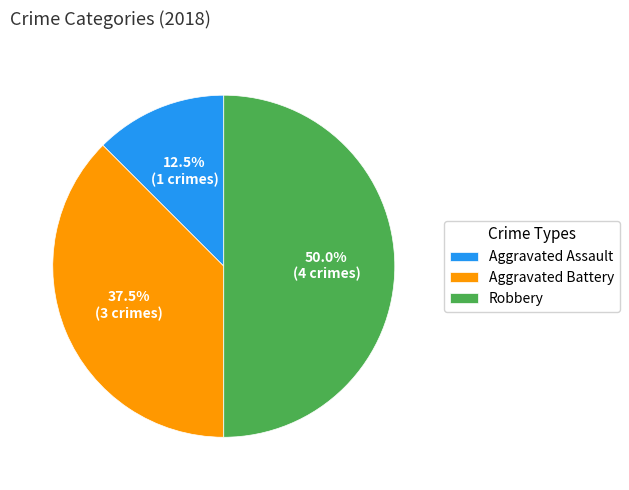

Approximately how many times larger is the value at Robbery compared to Aggravated Assault?

4.0